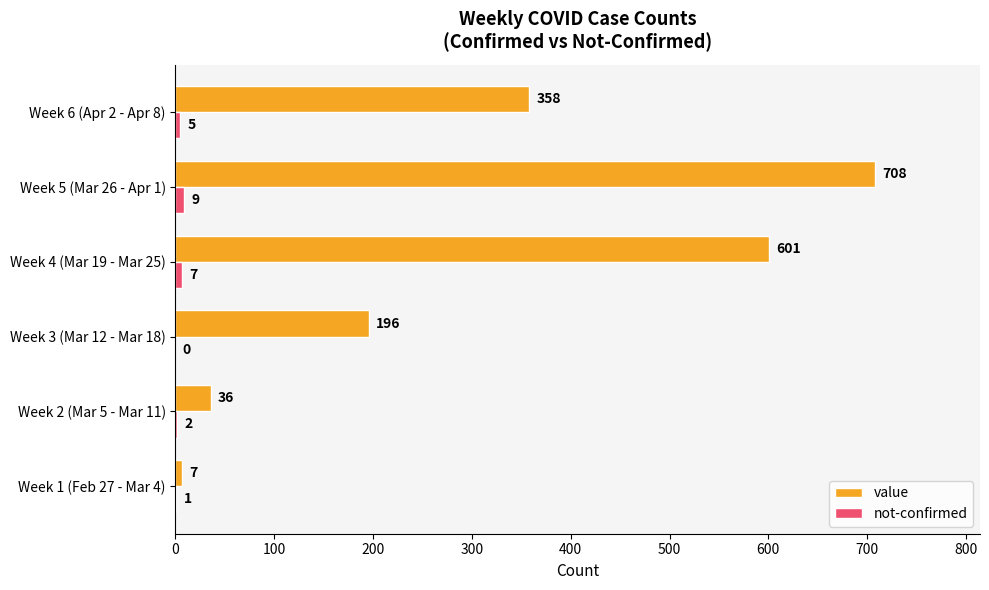

What is the average value of the not-confirmed series?

4